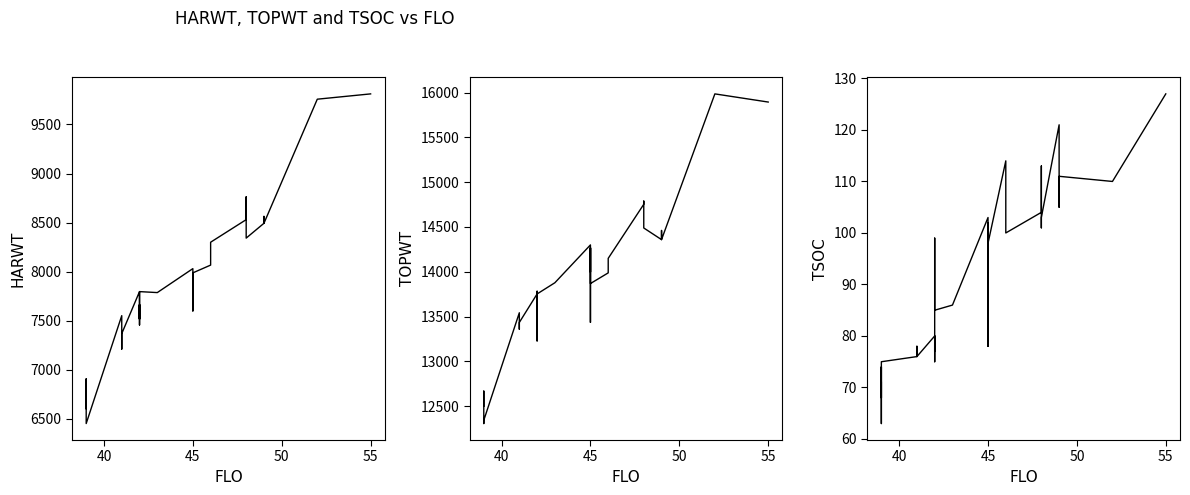

True or false: TOPWT and TSOC intersect in this chart.

False